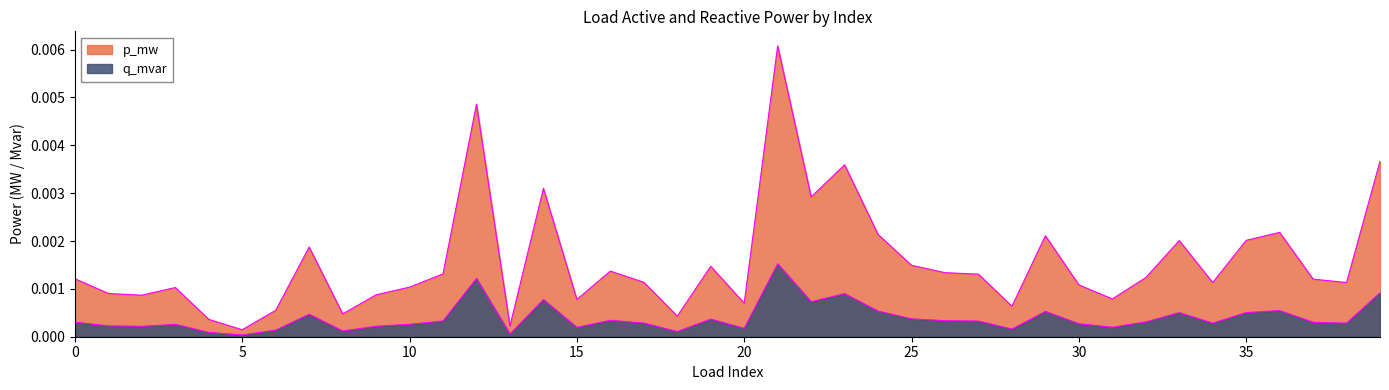

At which category does p_mw reach its first local valley?

2